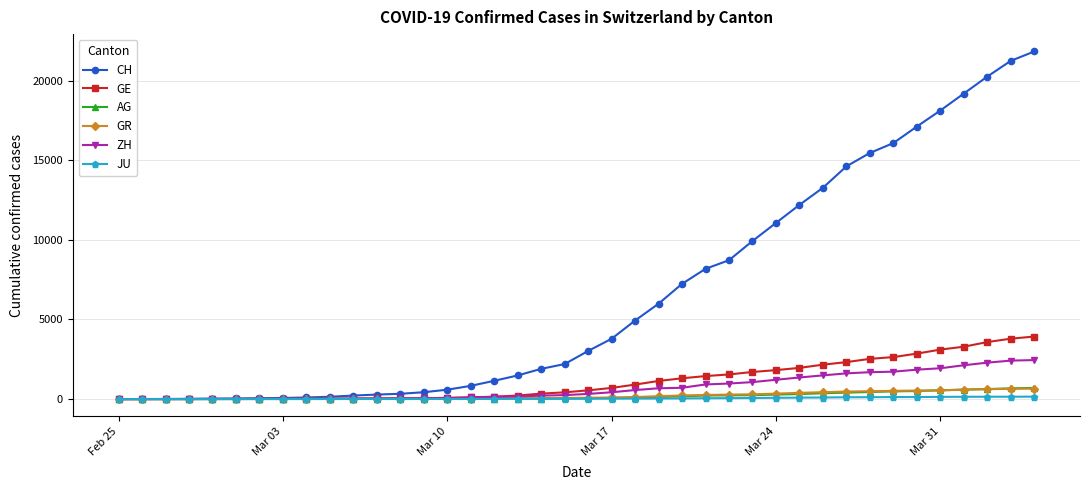

What is the value of the CH point at the 40th from the left?

21827